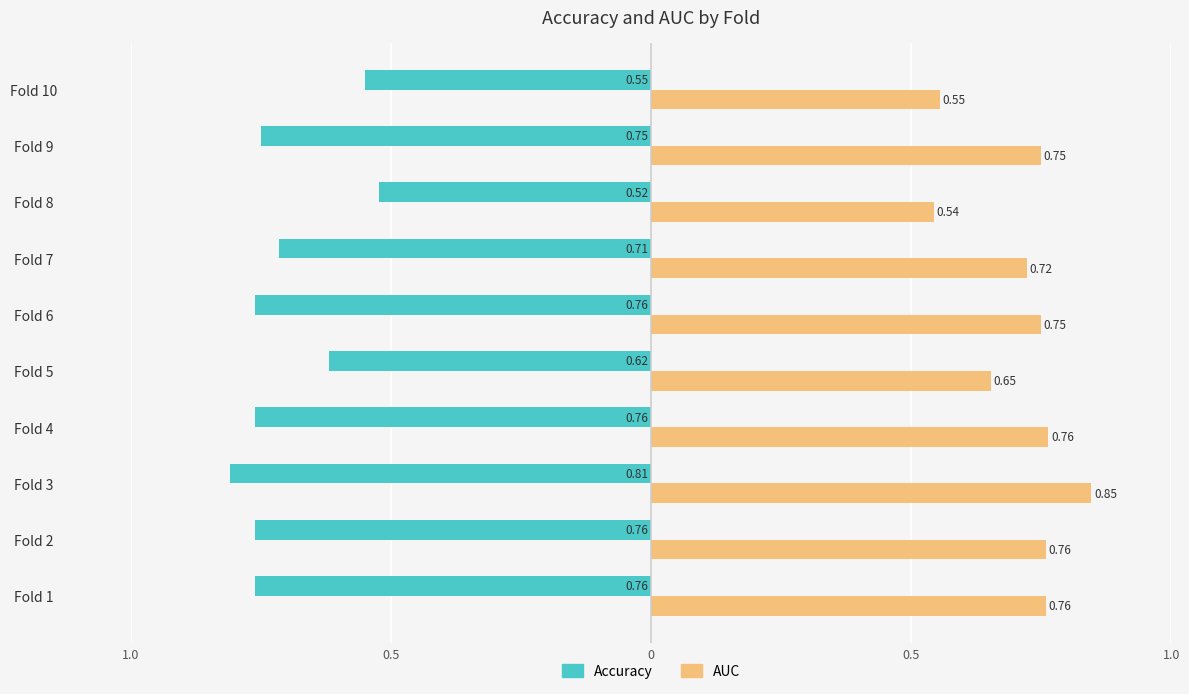

True or false: auc has a value of 0.8 at Fold 8.

False